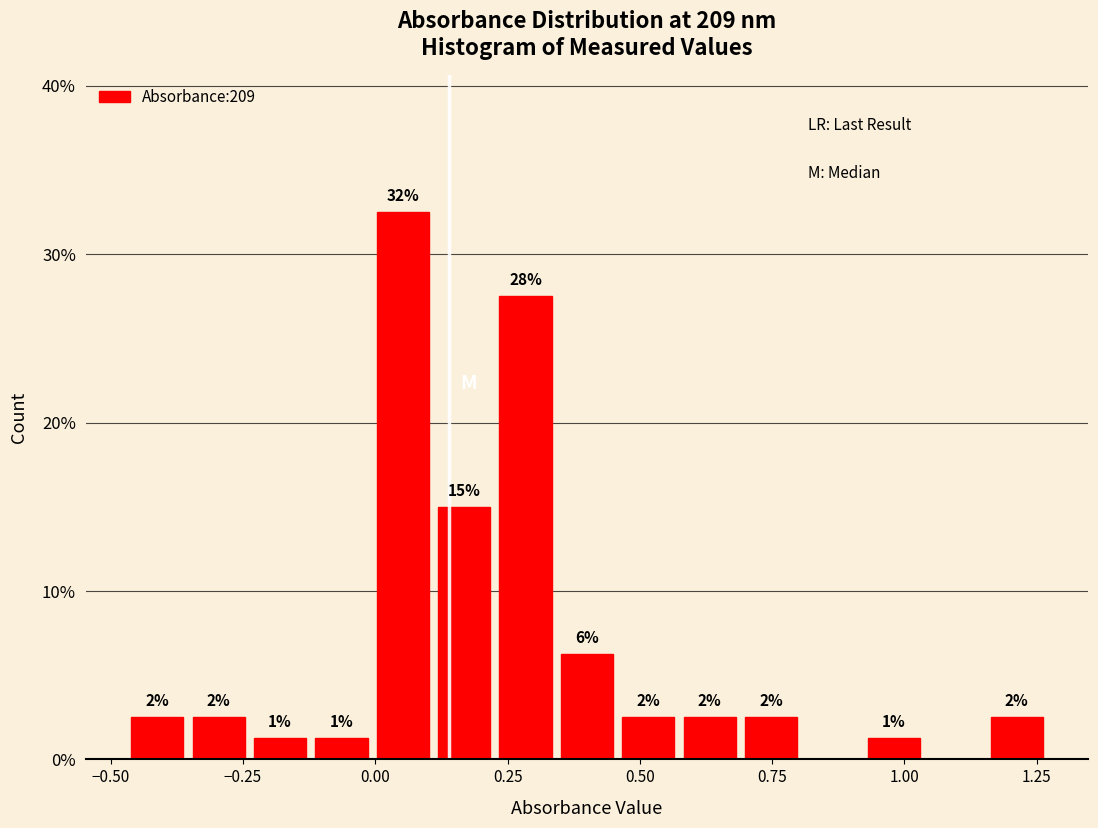

Read against the x-axis, roughly where is the centre of the tallest bar?

0.05